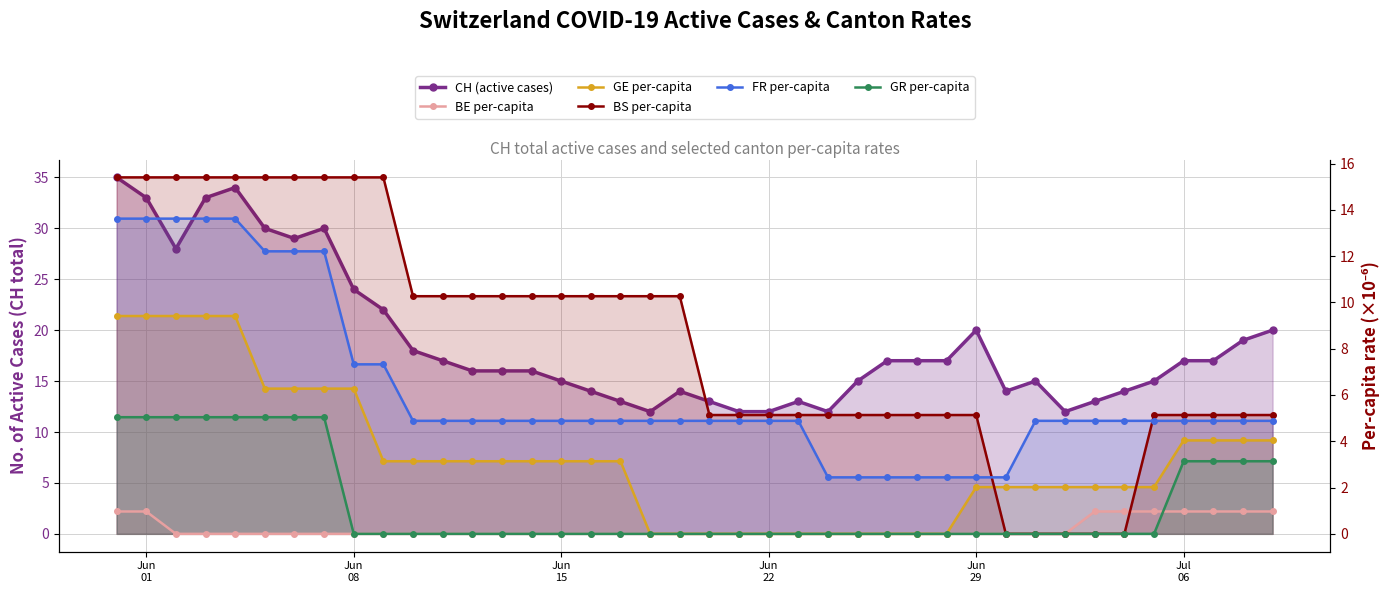

Does the chart have visible grid lines?

Yes